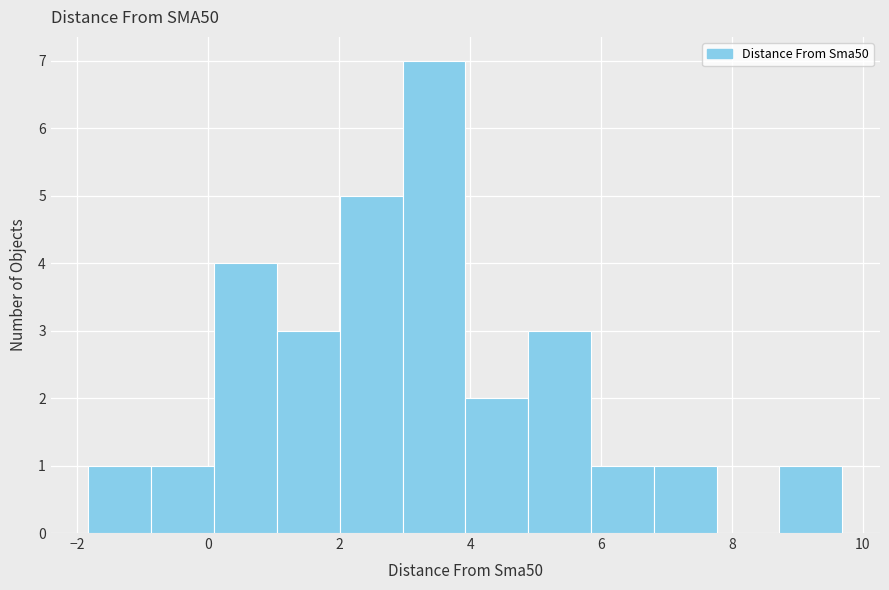

Reading left to right, transcribe this chart: for each bar, give the range it covers on the x-axis and its height. Neither the bar edges nor the heights are printed on the chart, so give them approximately, as read against the axes.

-1.8 to -0.8: 1
-0.8 to 0.0: 1
0.0 to 1.0: 4
1.0 to 2.0: 3
2.0 to 3.0: 5
3.0 to 4.0: 7
4.0 to 4.8: 2
4.8 to 5.8: 3
5.8 to 6.8: 1
6.8 to 7.8: 1
7.8 to 8.8: 0
8.8 to 9.6: 1